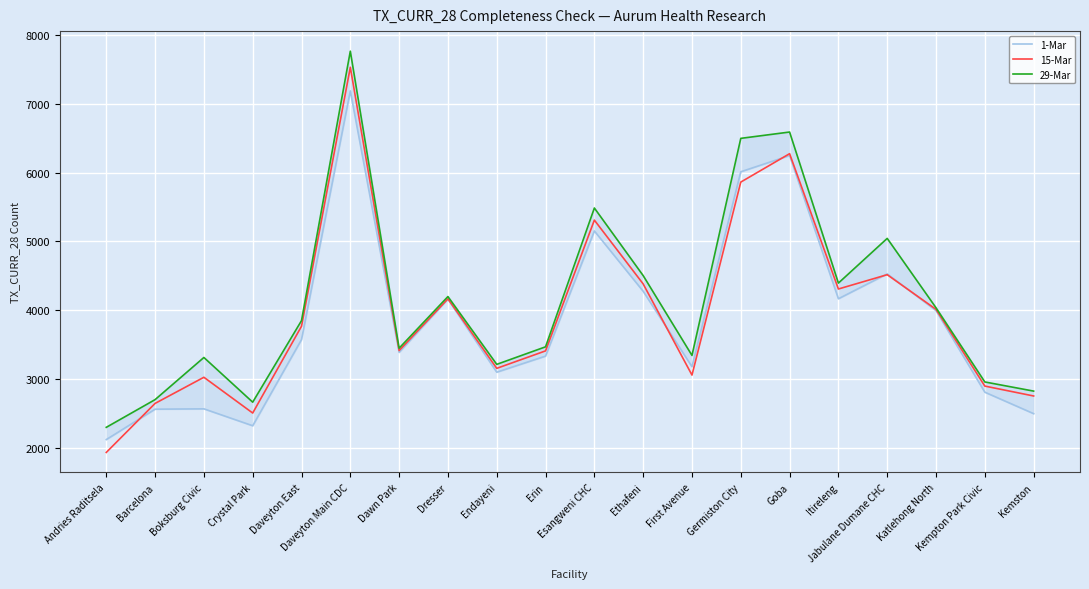

At which label does 15-Mar first exceed 3766?

Daveyton Main CDC